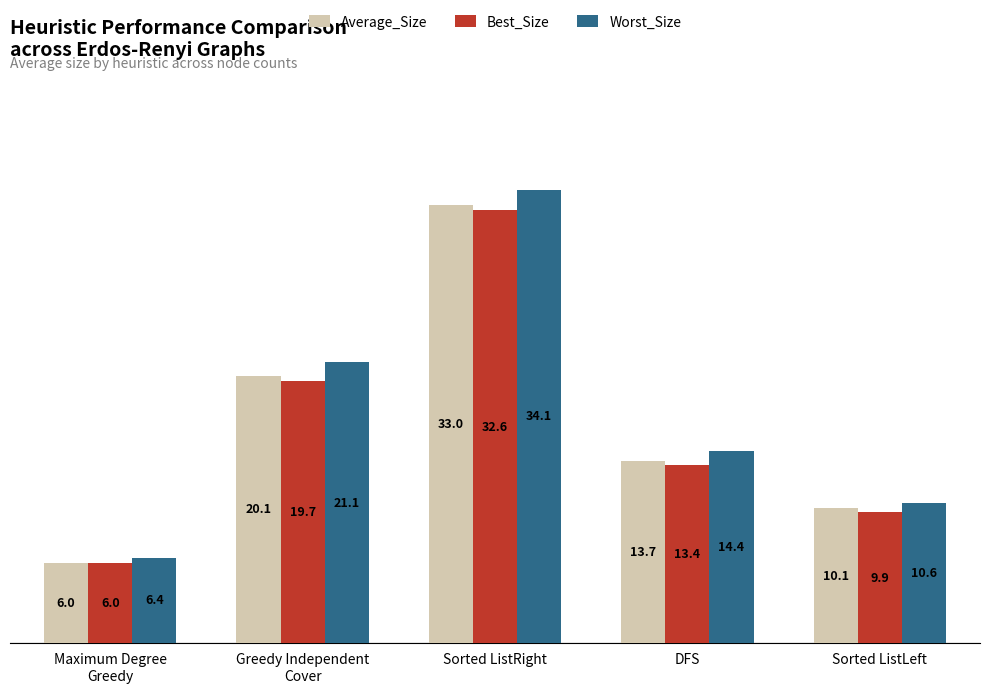

The value of Worst_Size at Sorted ListLeft is 4.4. True or false?

False